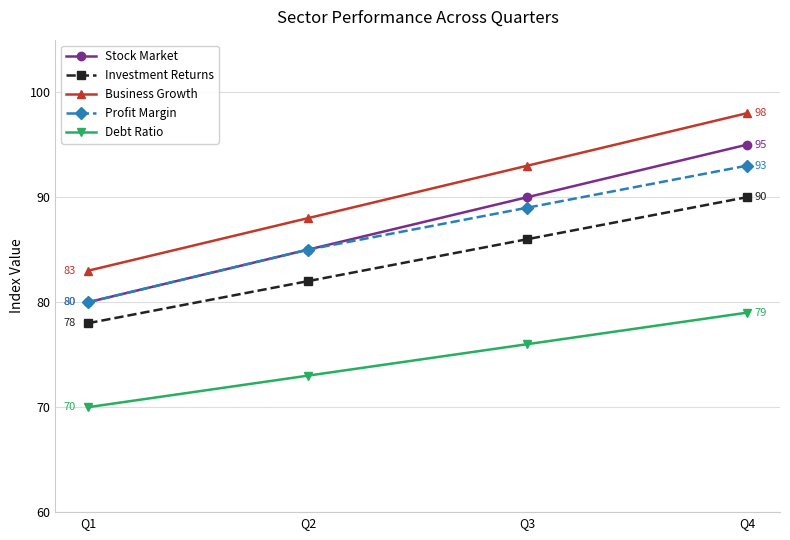

Is this an area chart (filled region under the line)?

No